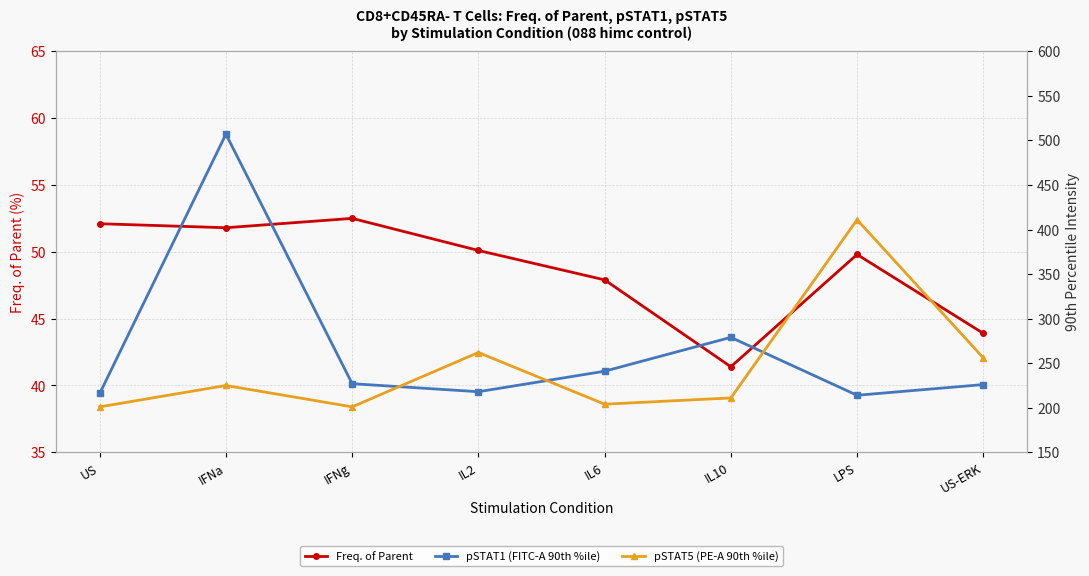

How many lines are shown in the chart?

3